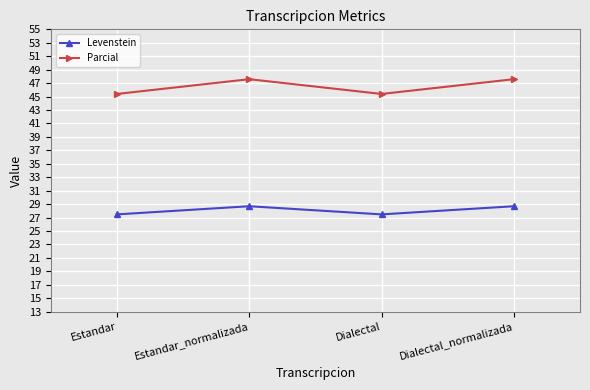

How many values in the Levenstein series exceed 28?

2